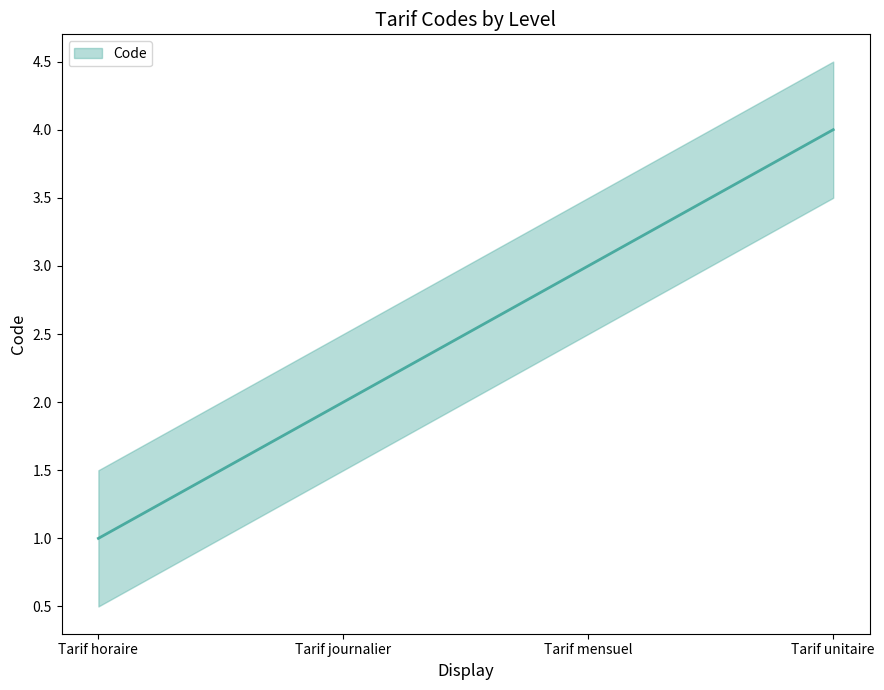

List the labels in order of value, smallest first.

Tarif horaire, Tarif journalier, Tarif mensuel, Tarif unitaire